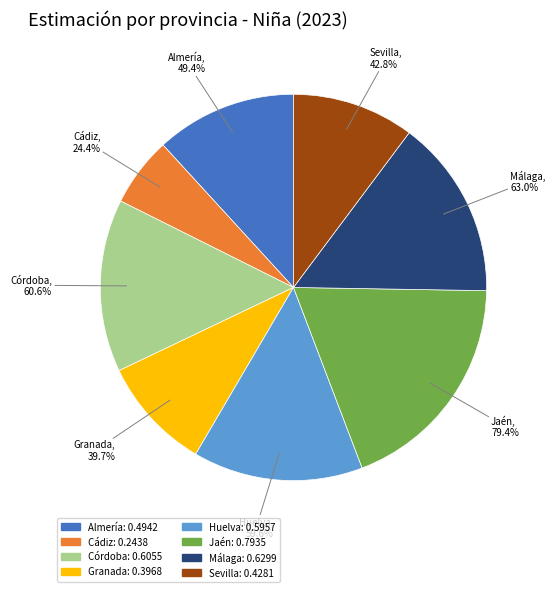

To the nearest percent, what is the difference between the largest and smallest slice percentages?

13%